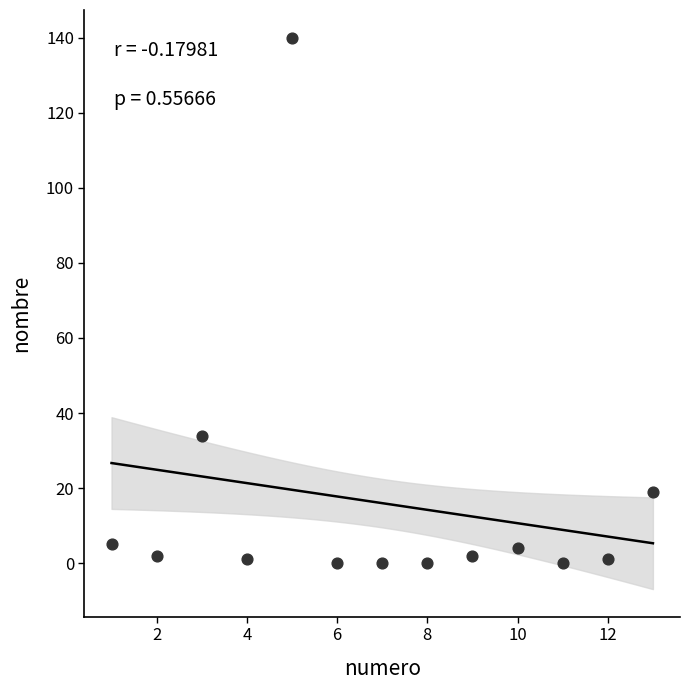

What Y value in the scatter plot is closest to 70?

34